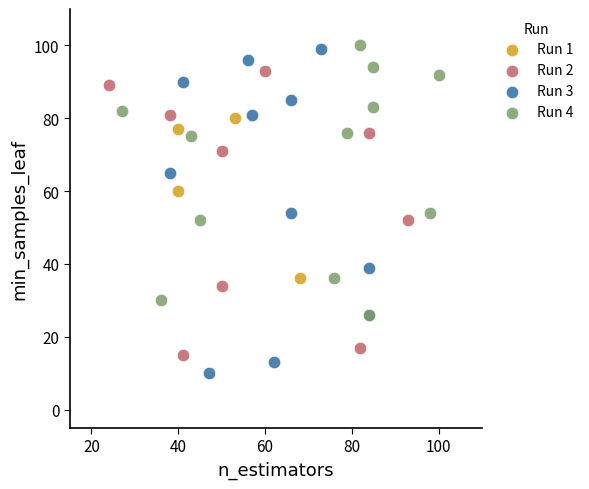

Which series has the widest spread of Y values?

Run 3